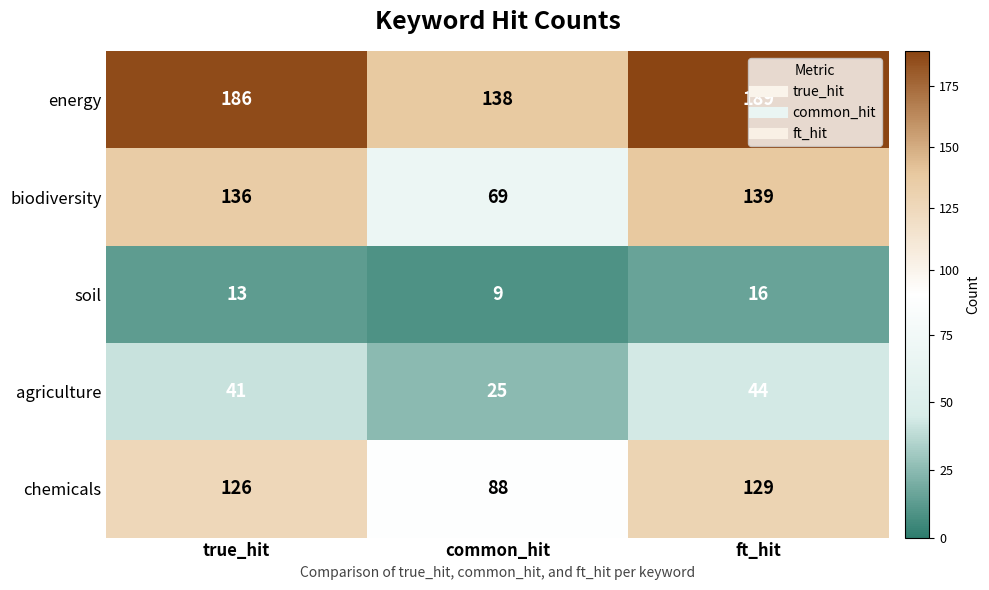

At how many categories does at least one series exceed 136?

3